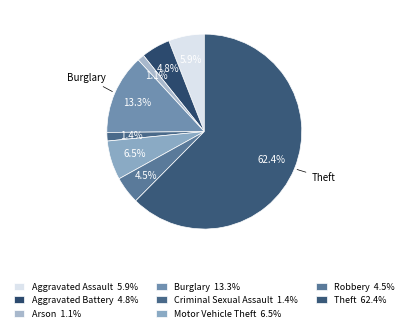

Count the number of slices in the pie.

8